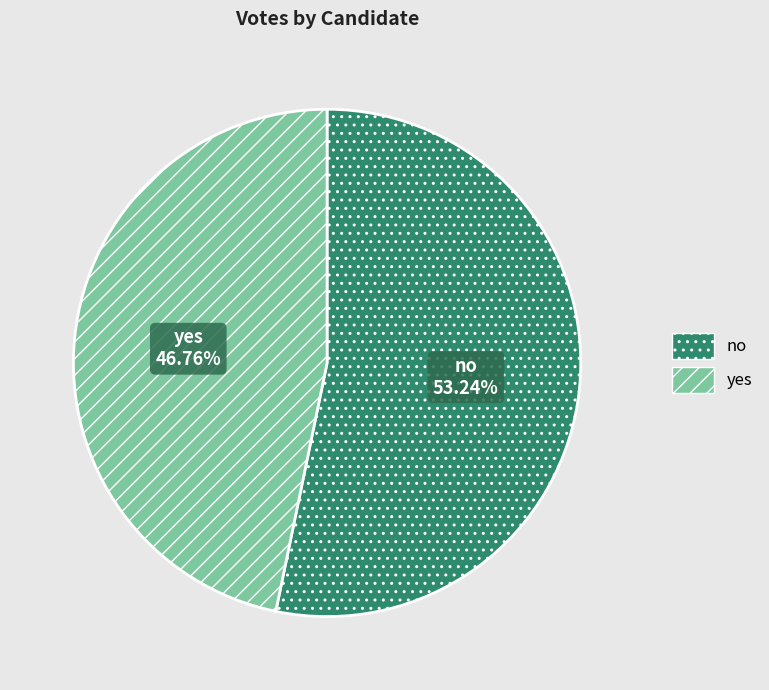

To the nearest percent, what is the average slice percentage?

50%